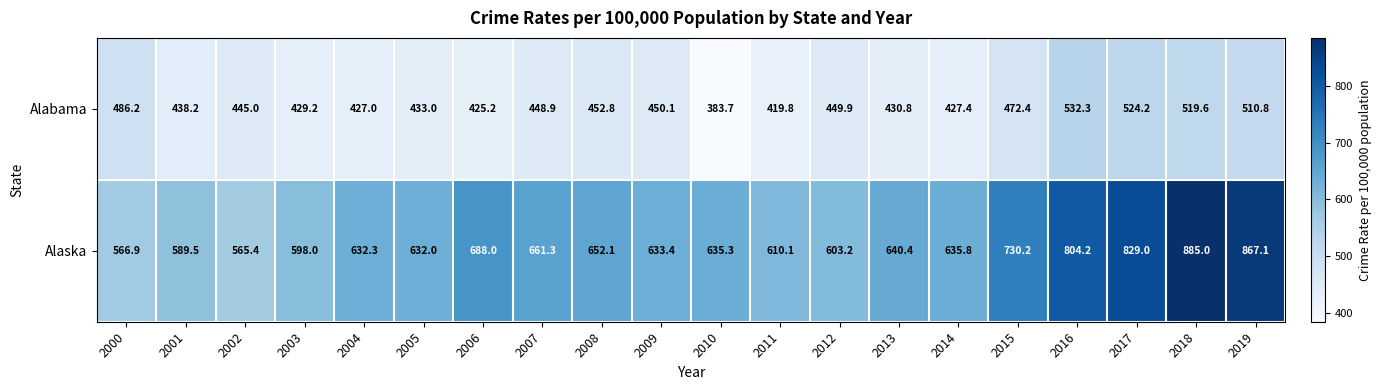

The value of Alaska at 2004 is 409.8. True or false?

False